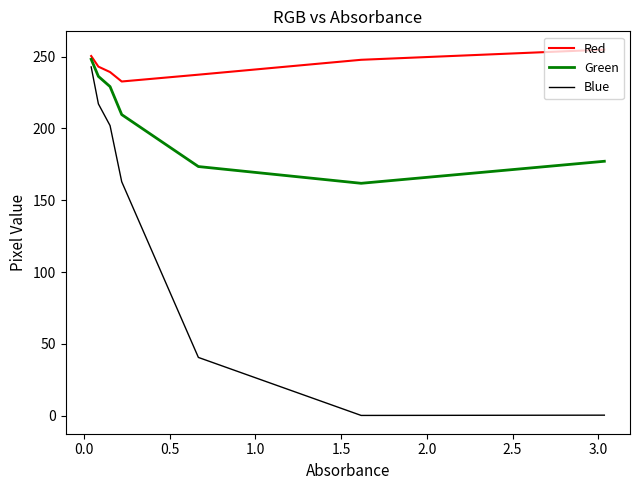

Does the chart display data point markers on the line(s)?

No